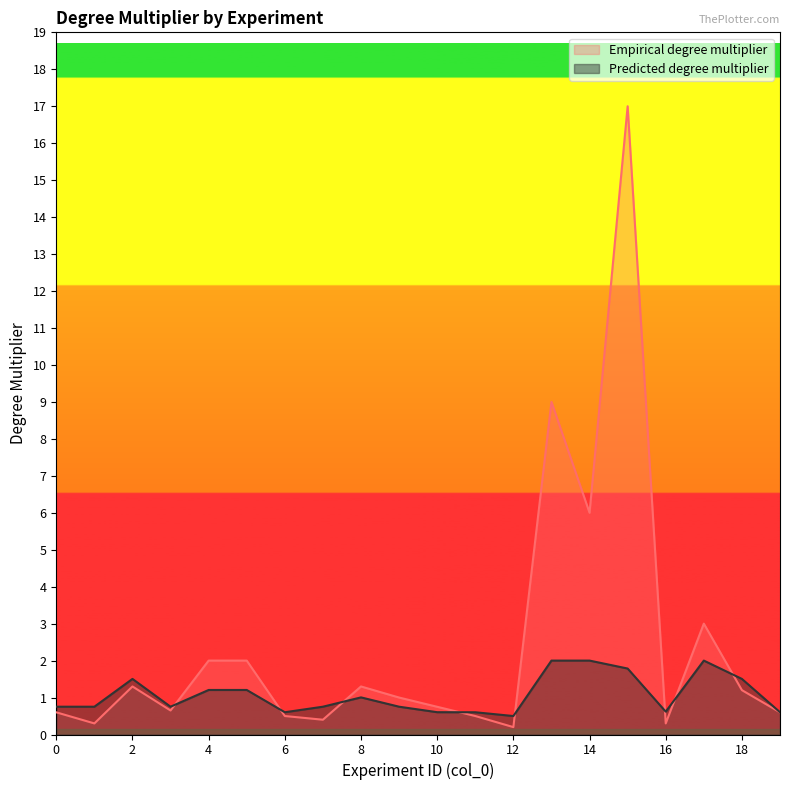

How many intersections are there between Empirical degree multiplier and Predicted degree multiplier?

8